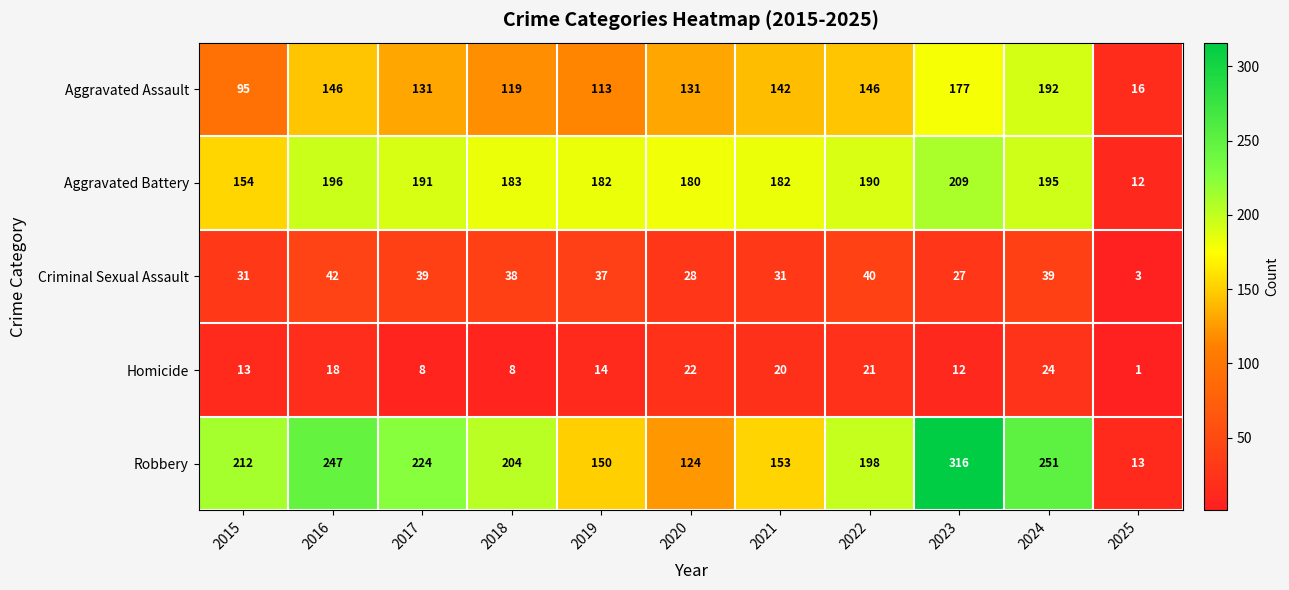

What is the maximum value shown in the chart?

316